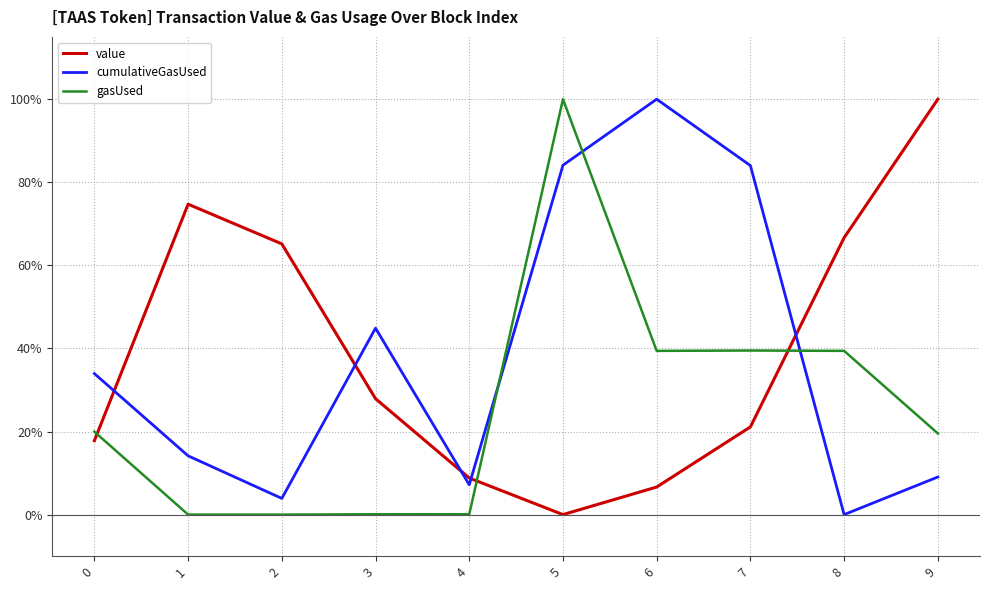

How many distinct data groups are displayed?

3